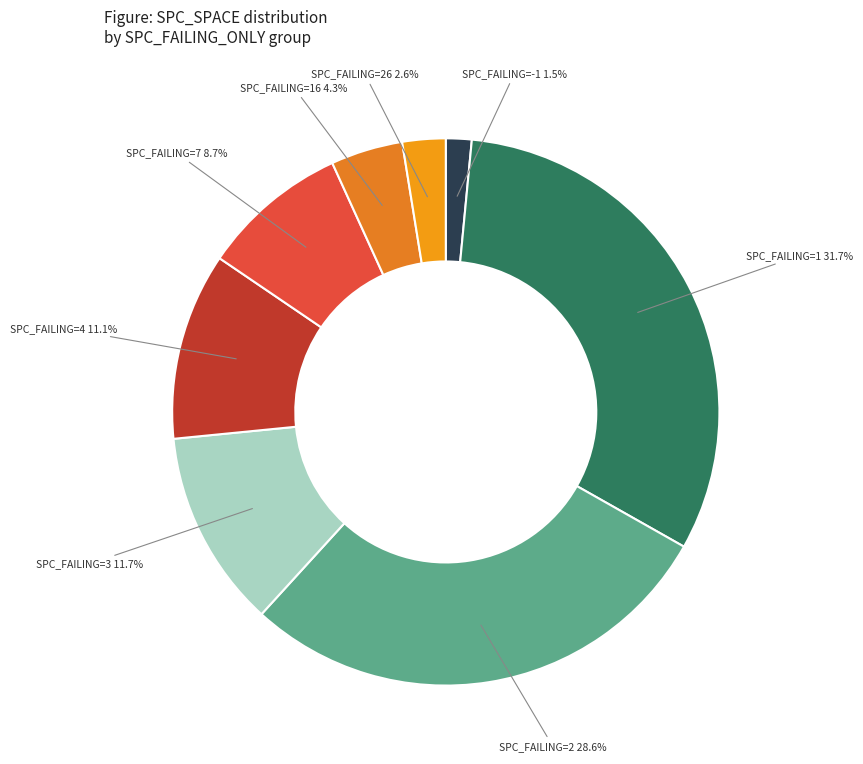

Count the number of slices in the pie.

8